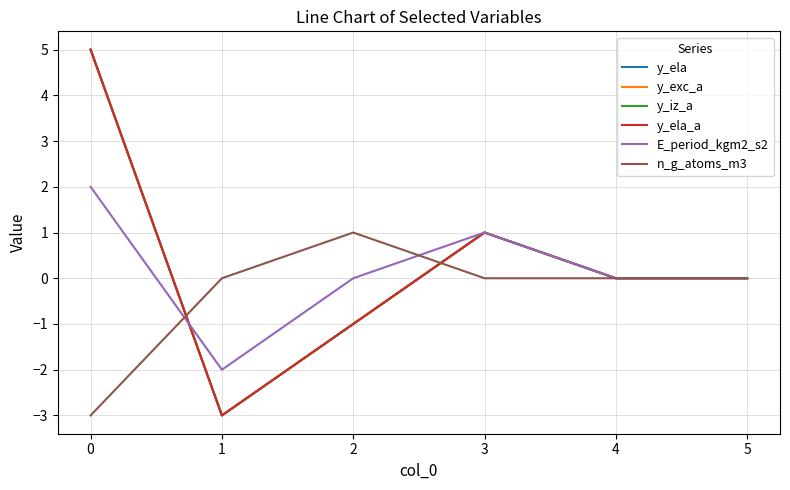

How many interior local valleys does the y_exc_a series have?

1